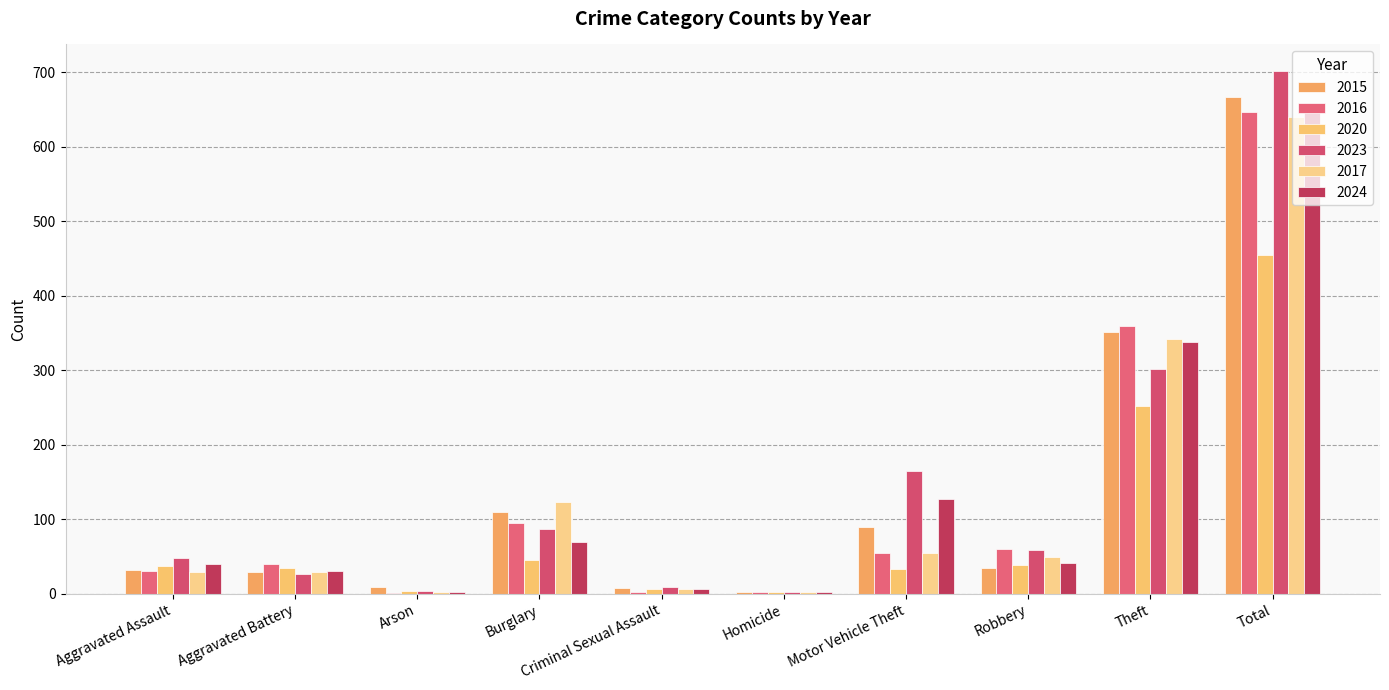

What is the label of the 7th bar from the left?

Motor Vehicle Theft